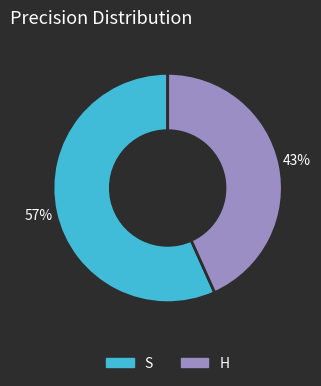

Between S and H, which is larger?

S